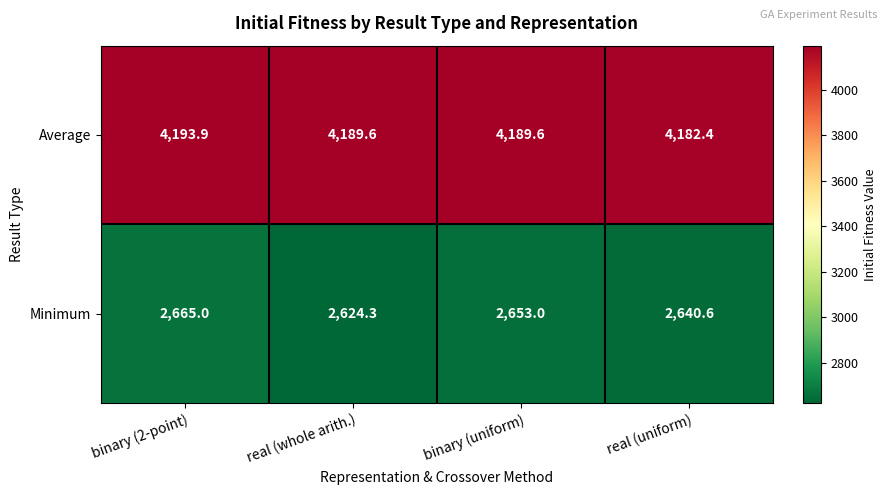

Reading left to right, what are all the values shown in this chart?

Average: binary (2-point)=4193.9	real (whole arith.)=4189.6	binary (uniform)=4189.6	real (uniform)=4182.4
Minimum: binary (2-point)=2665.0	real (whole arith.)=2624.3	binary (uniform)=2653.0	real (uniform)=2640.6